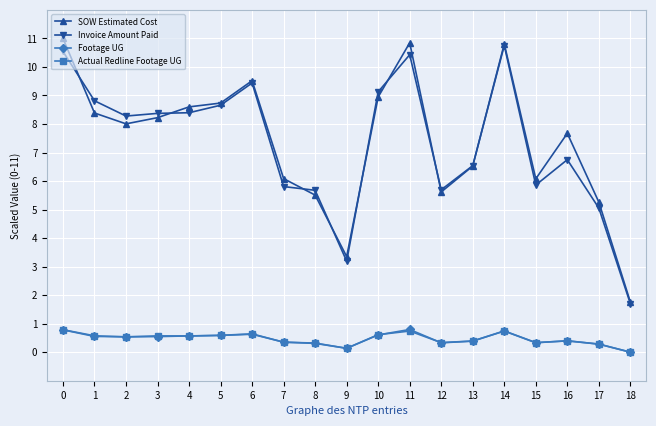

Where is Actual Redline Footage UG nearest to the value 0?

18